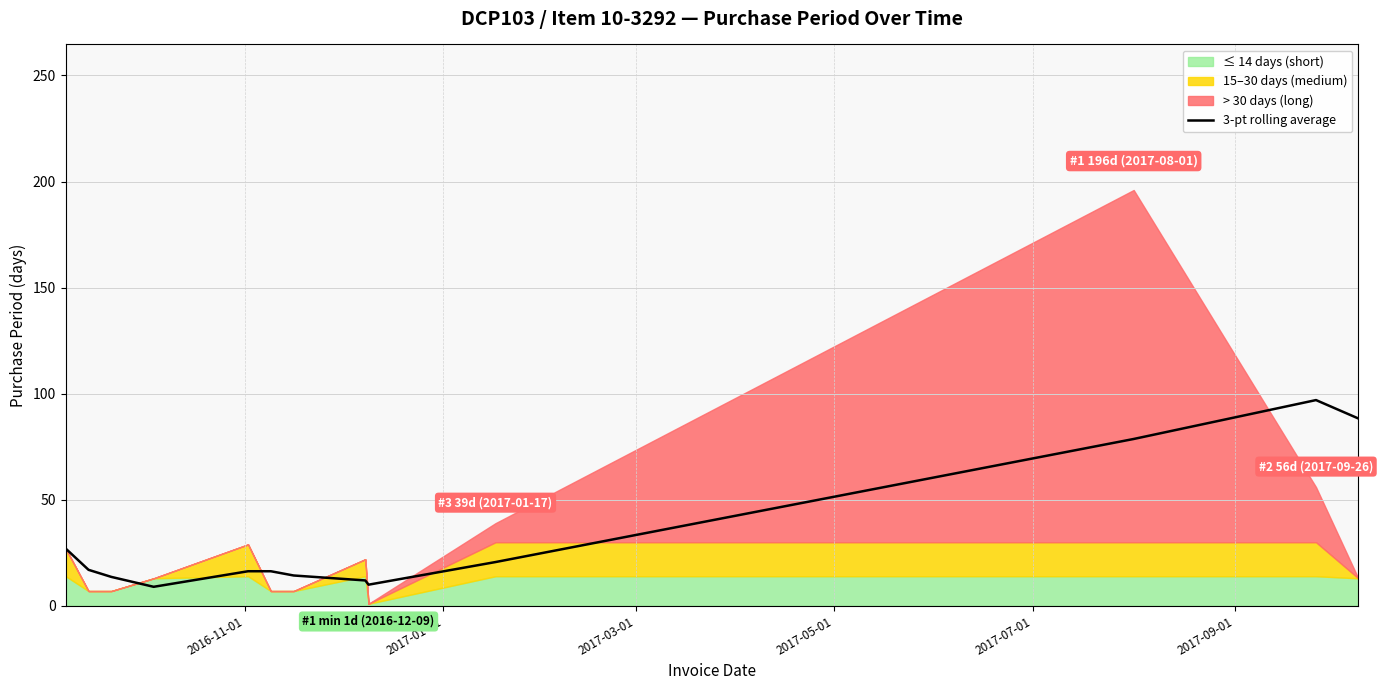

What is the maximum value for 3-pt rolling average?

97.0